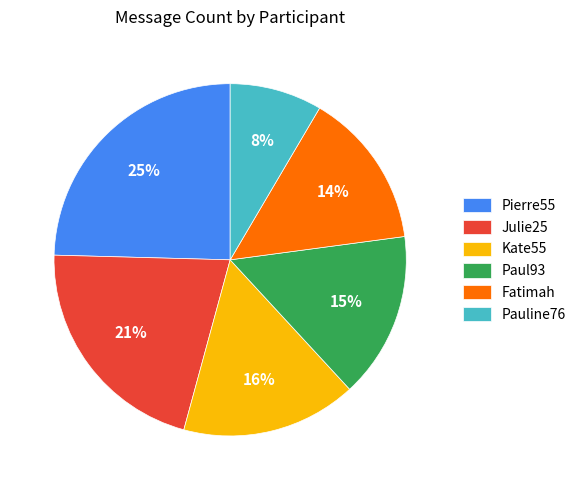

Is there a majority slice in this chart?

No